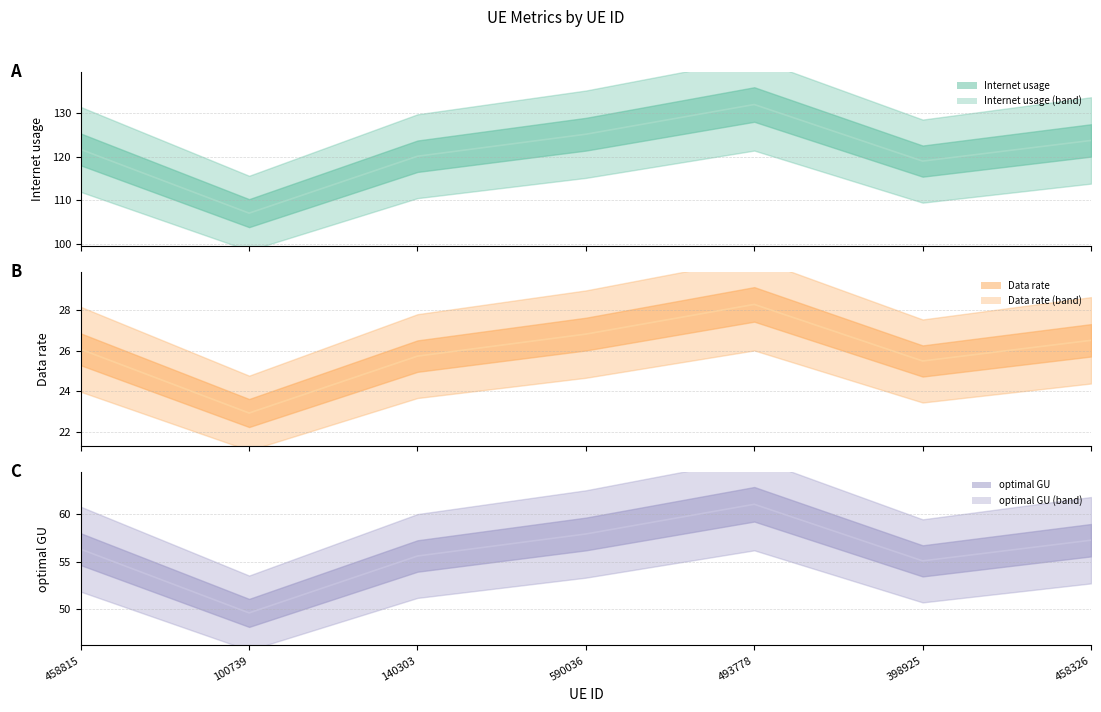

How many data points does each series have?

7